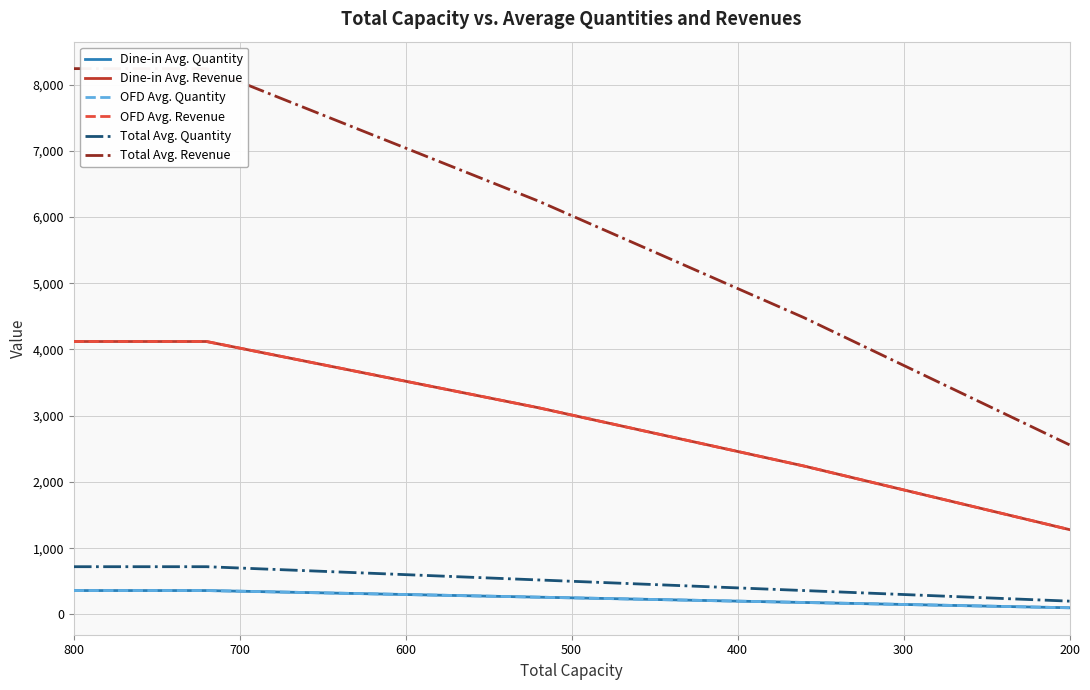

Does the chart display data point markers on the line(s)?

No